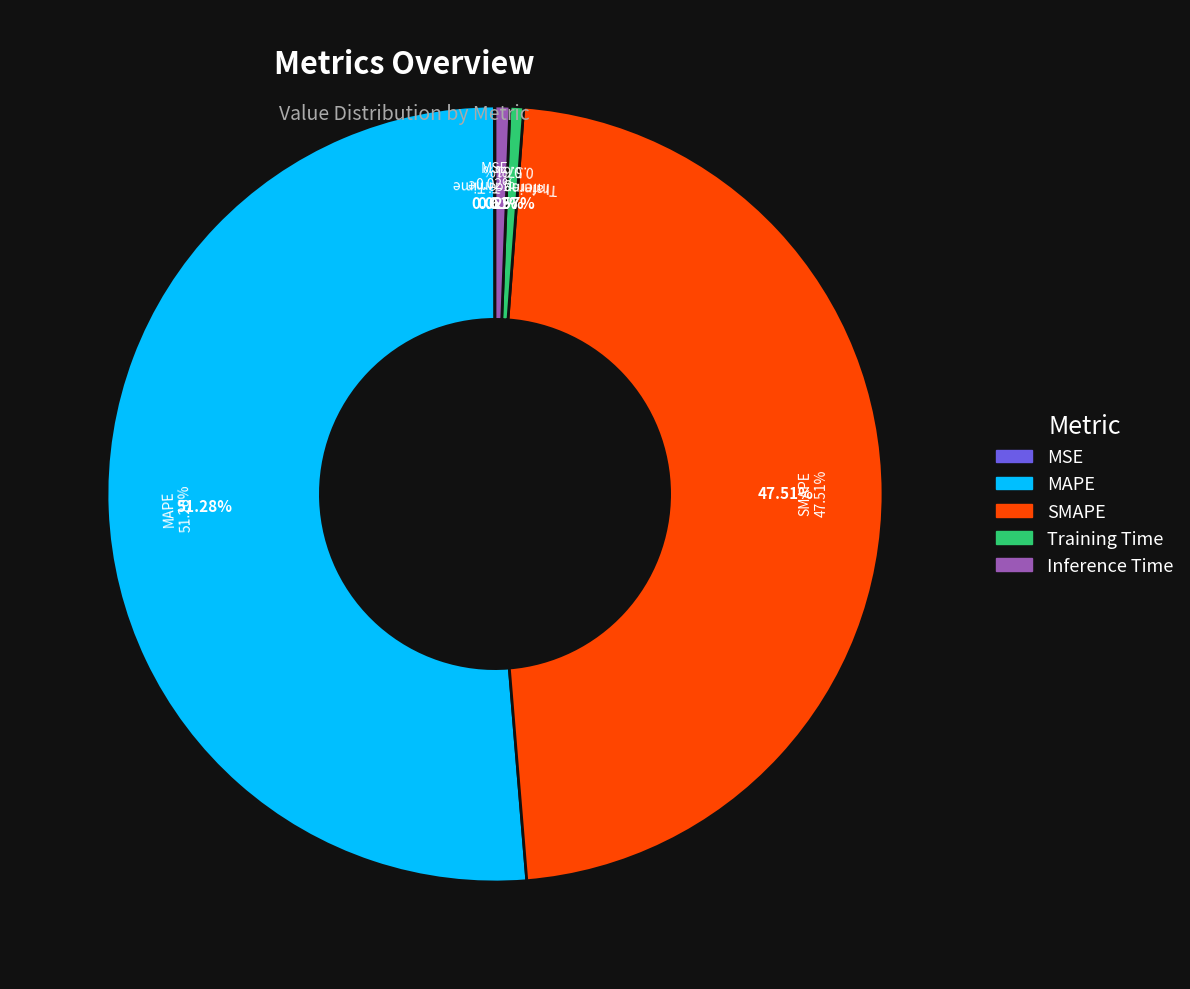

What is the change in value from MSE to SMAPE?

+14.7